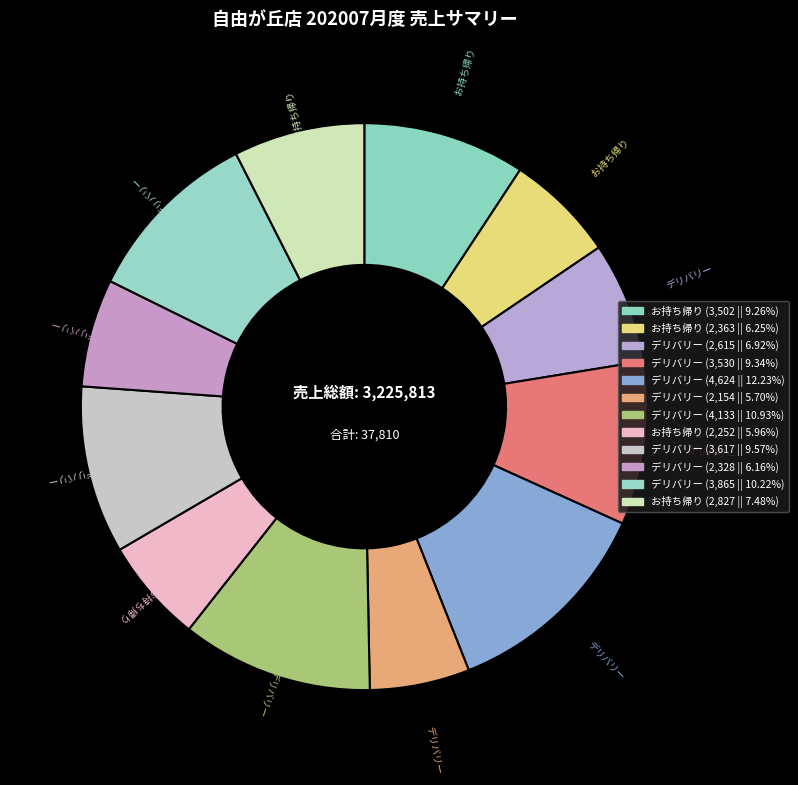

How many slices are in this pie chart?

12